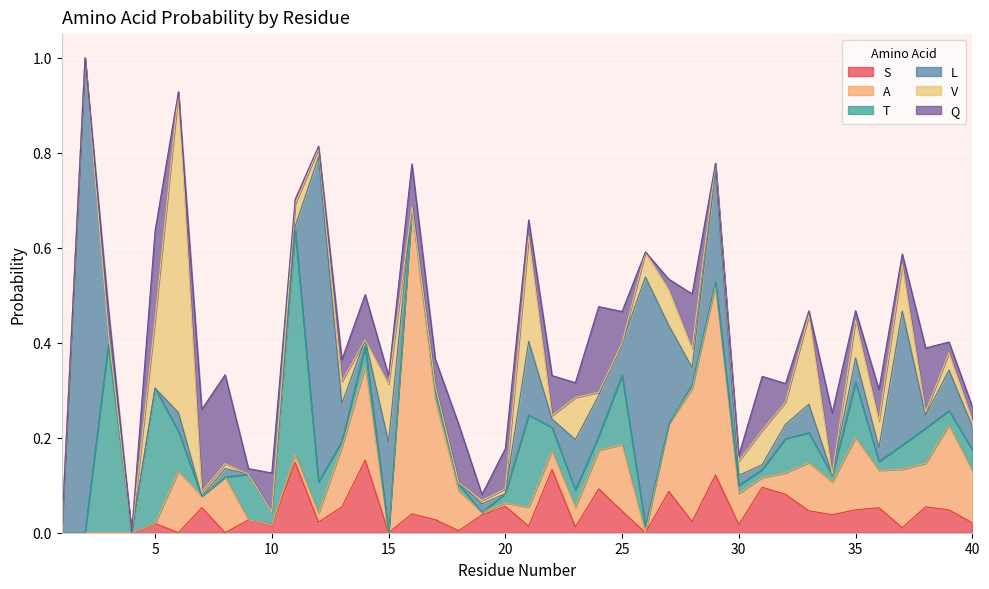

At which category is the sum across all series the highest?

2